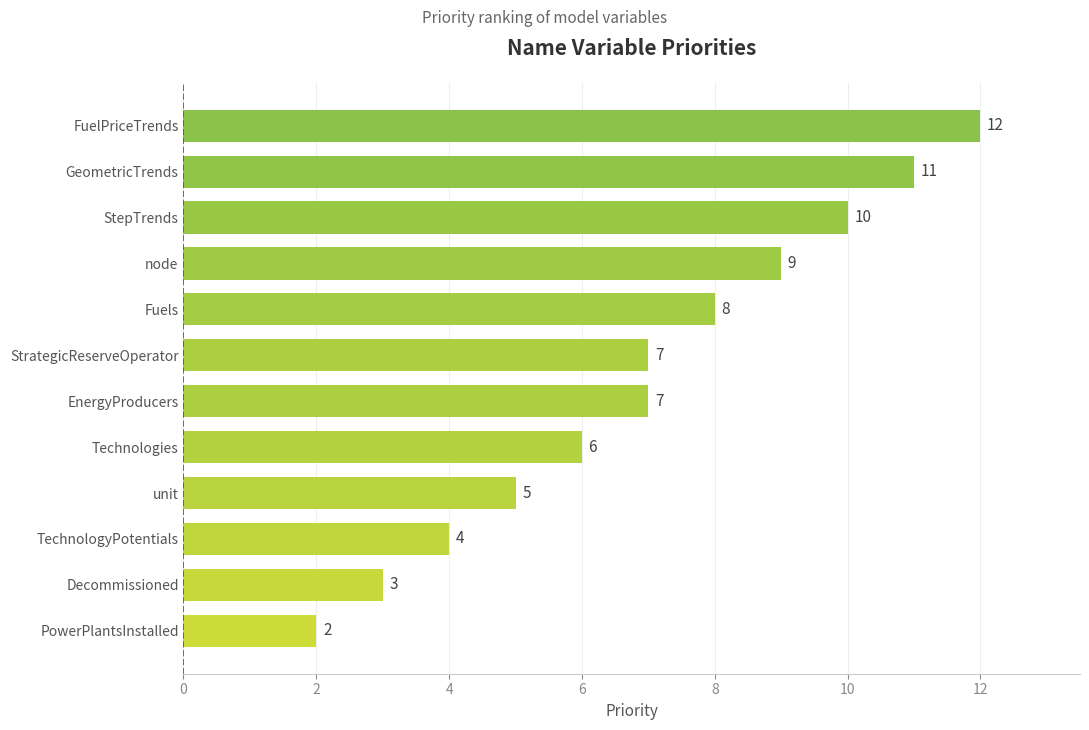

What is the ratio of the value at Fuels to the value at EnergyProducers?

1.1